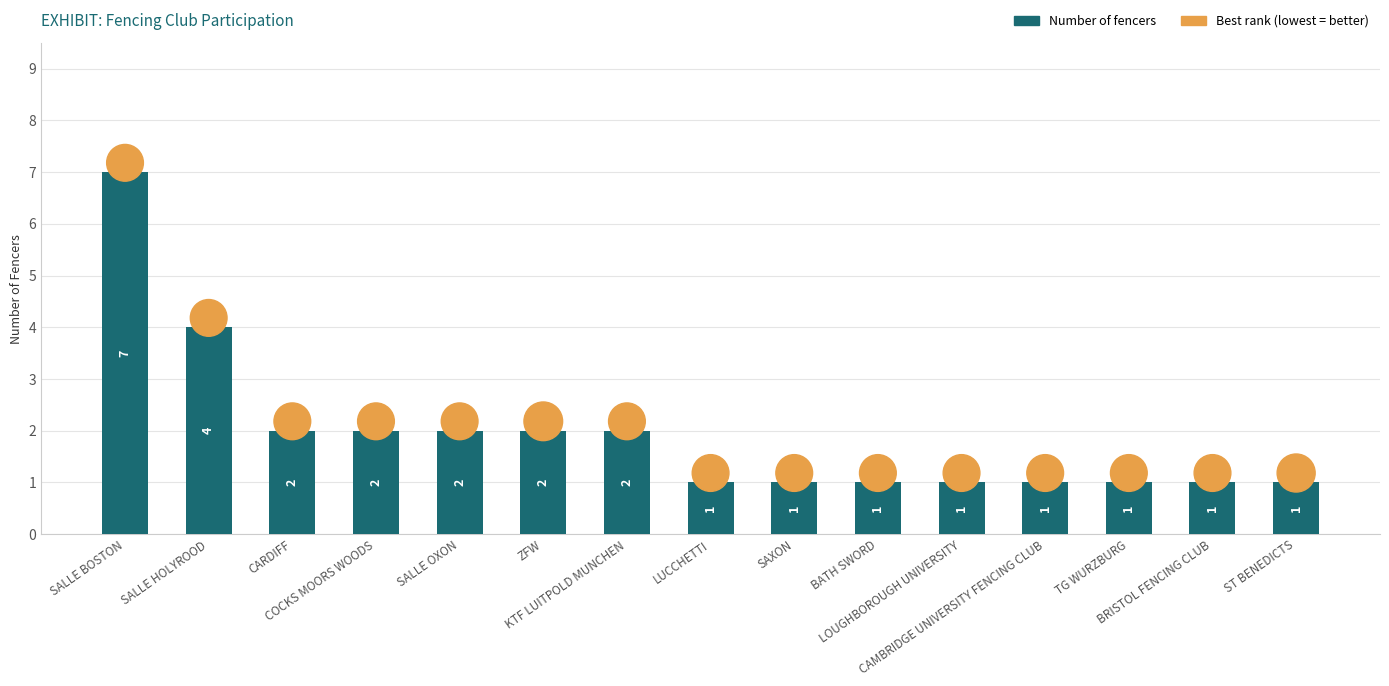

What are all the series names shown in the legend?

Number of fencers, Best rank (lowest = better)